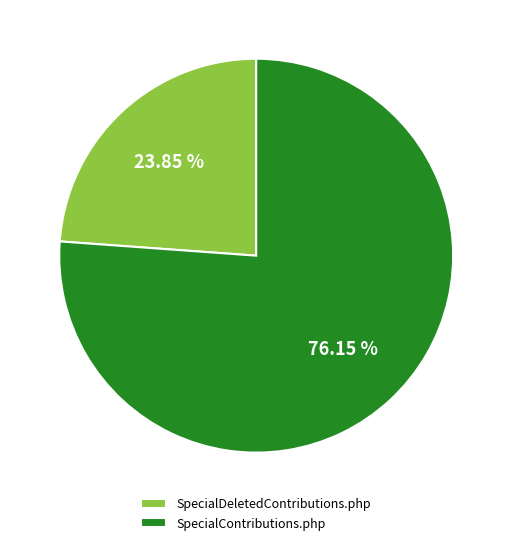

What is the total percentage of SpecialDeletedContributions.php and SpecialContributions.php?

100.0%